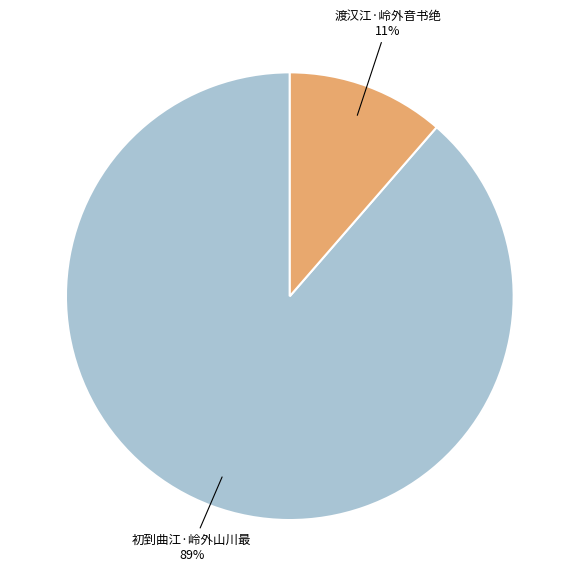

To the nearest percent, what is the average slice percentage?

50%